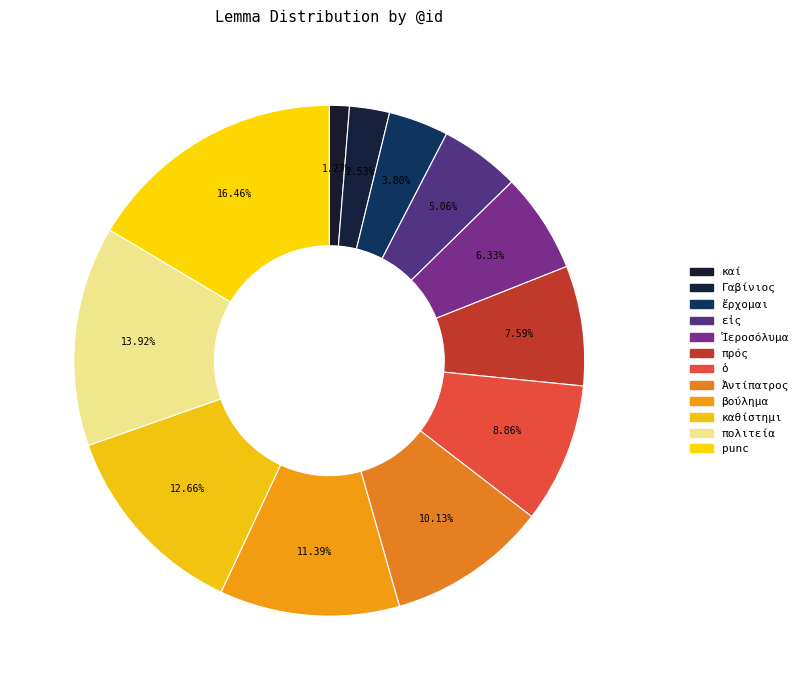

How many segments does this pie chart have?

12